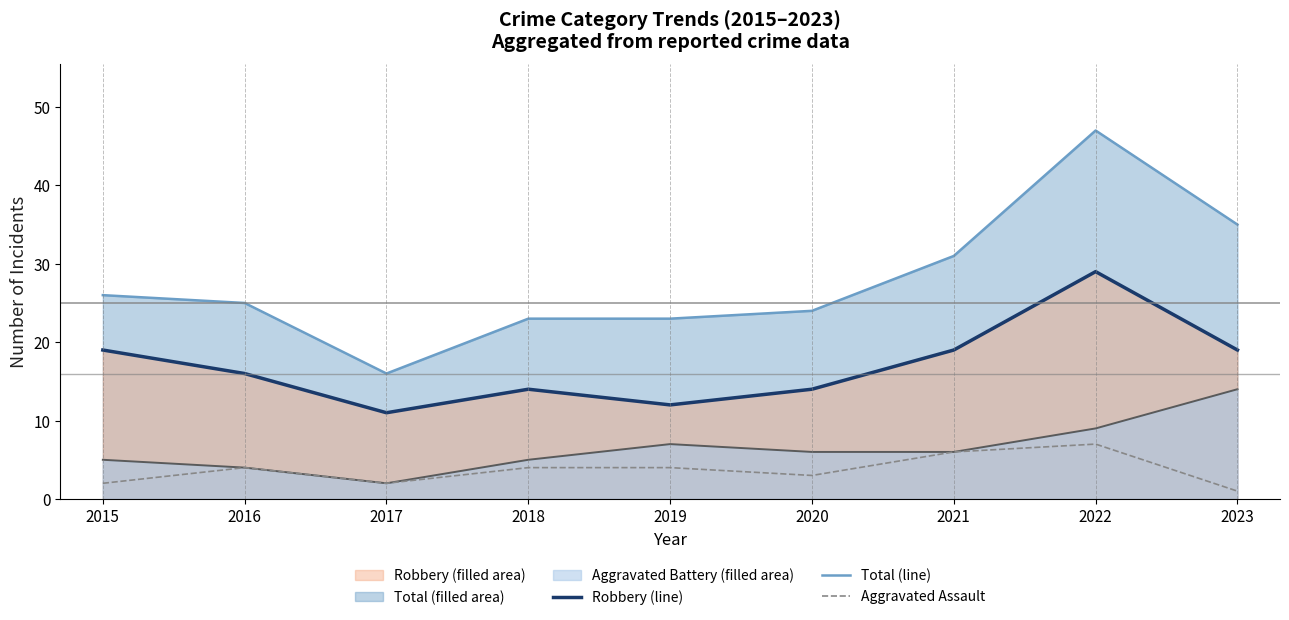

Where is Robbery (line) nearest to the value 20?

2015